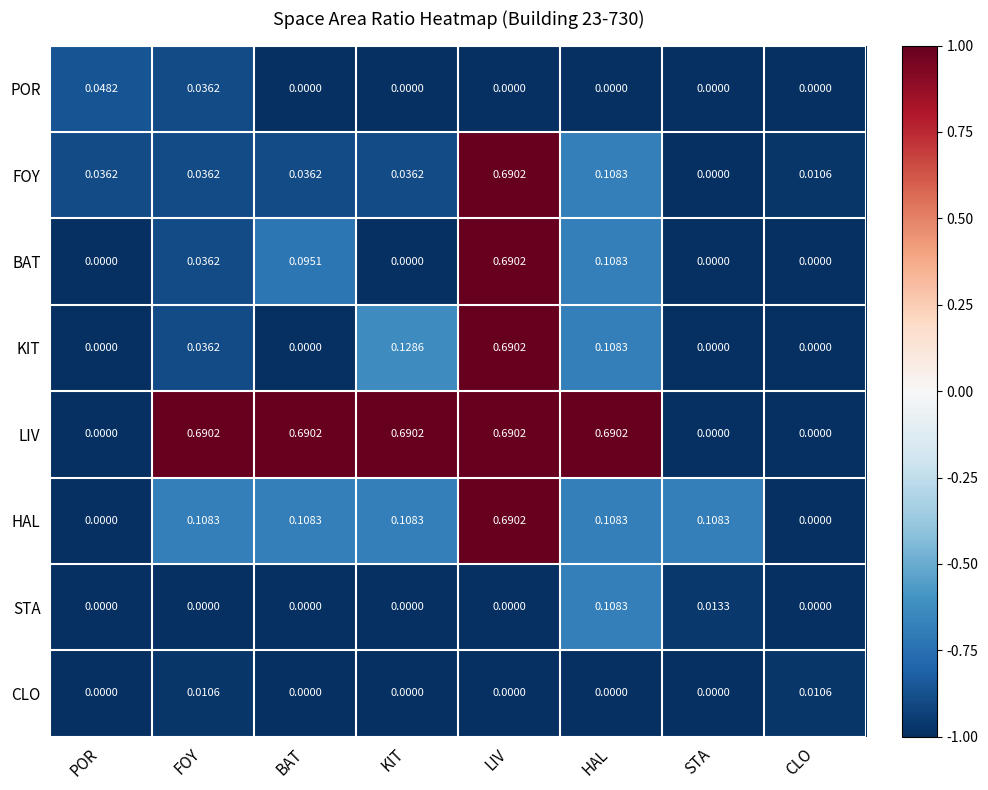

At which label is FOY closest to 0?

STA